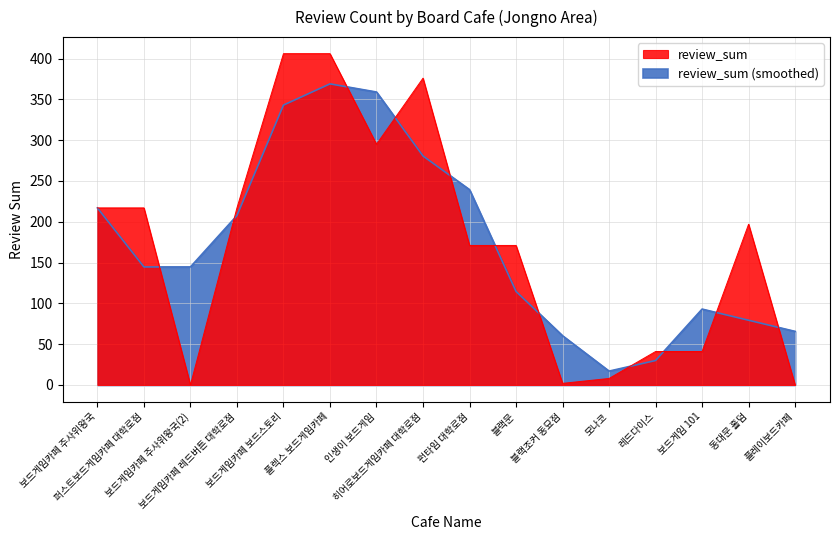

What is the change in value from 블랙조커 동묘점 to 레드다이스?

+39